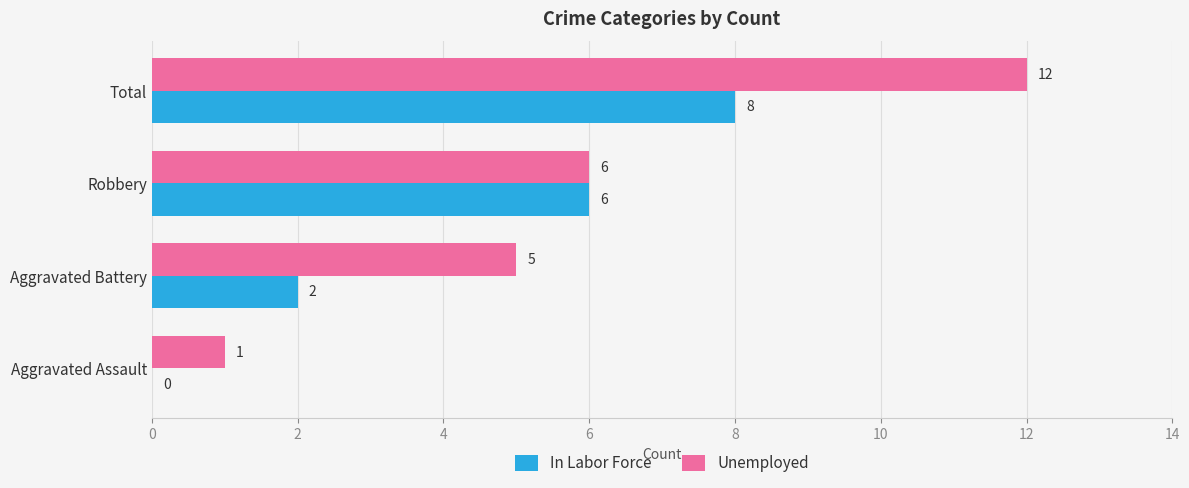

Which series has the largest total across all categories?

Unemployed